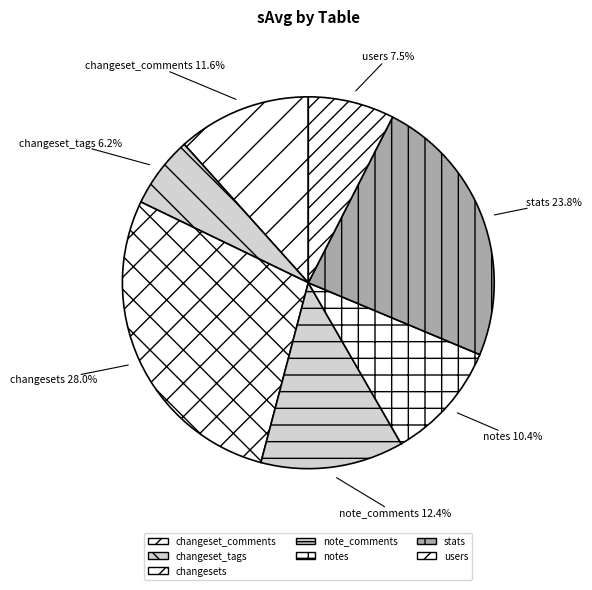

What is the smallest slice in the pie chart?

changeset_tags